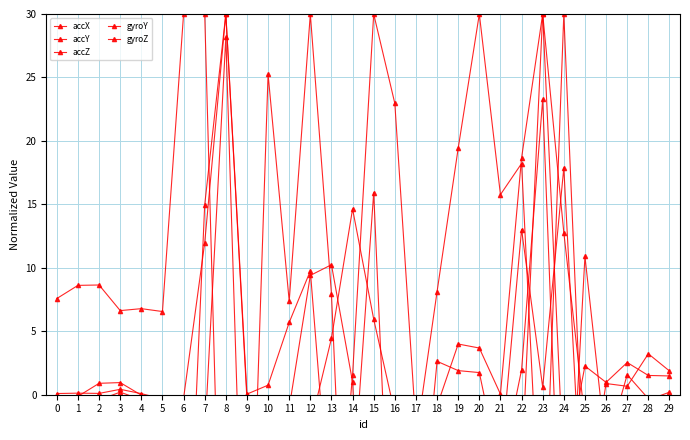

What is the difference between the maximum and second lowest values in the accZ series?

55.1